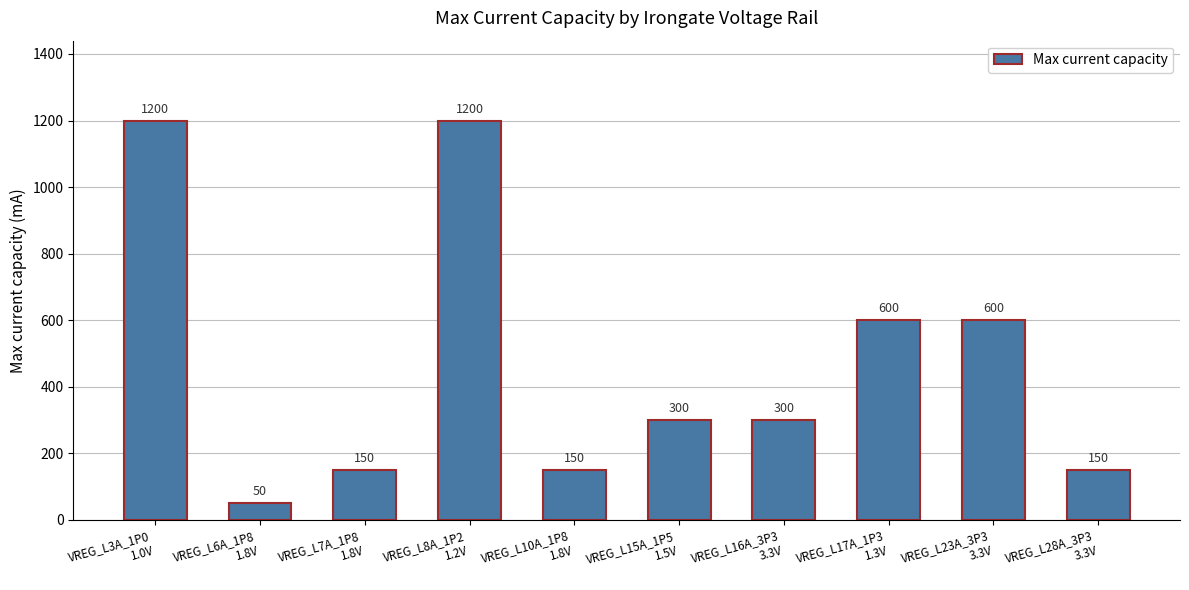

Where does the data first go above 300?

VREG_L3A_1P0
1.0V